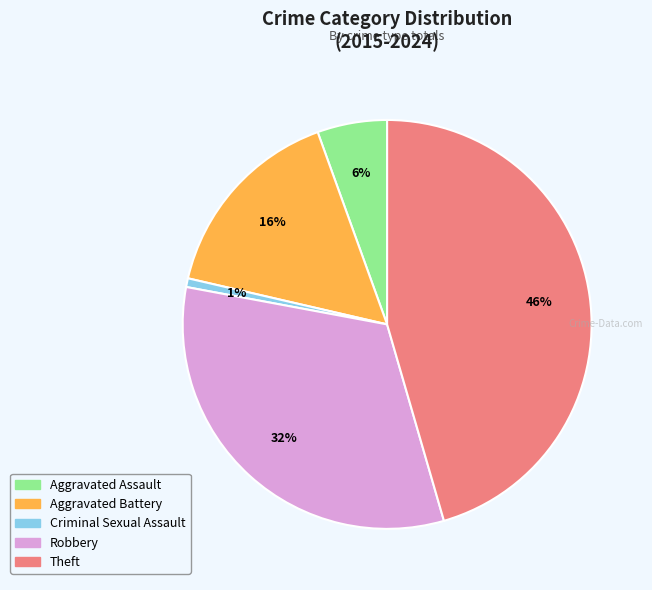

Does any single category account for the majority?

No